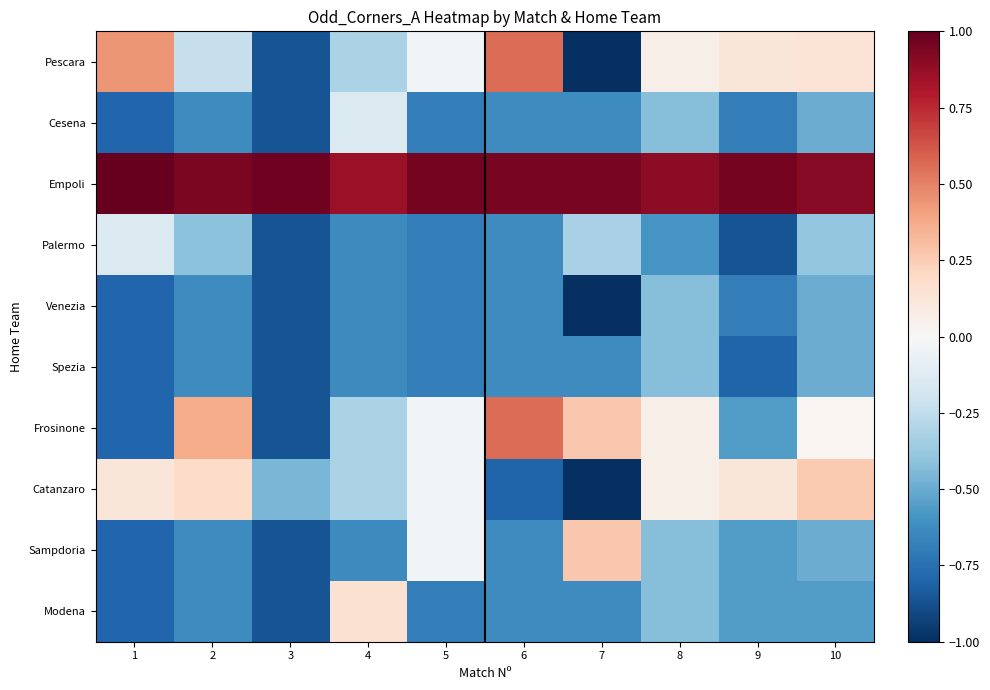

Which category has the lowest value across all series?

7